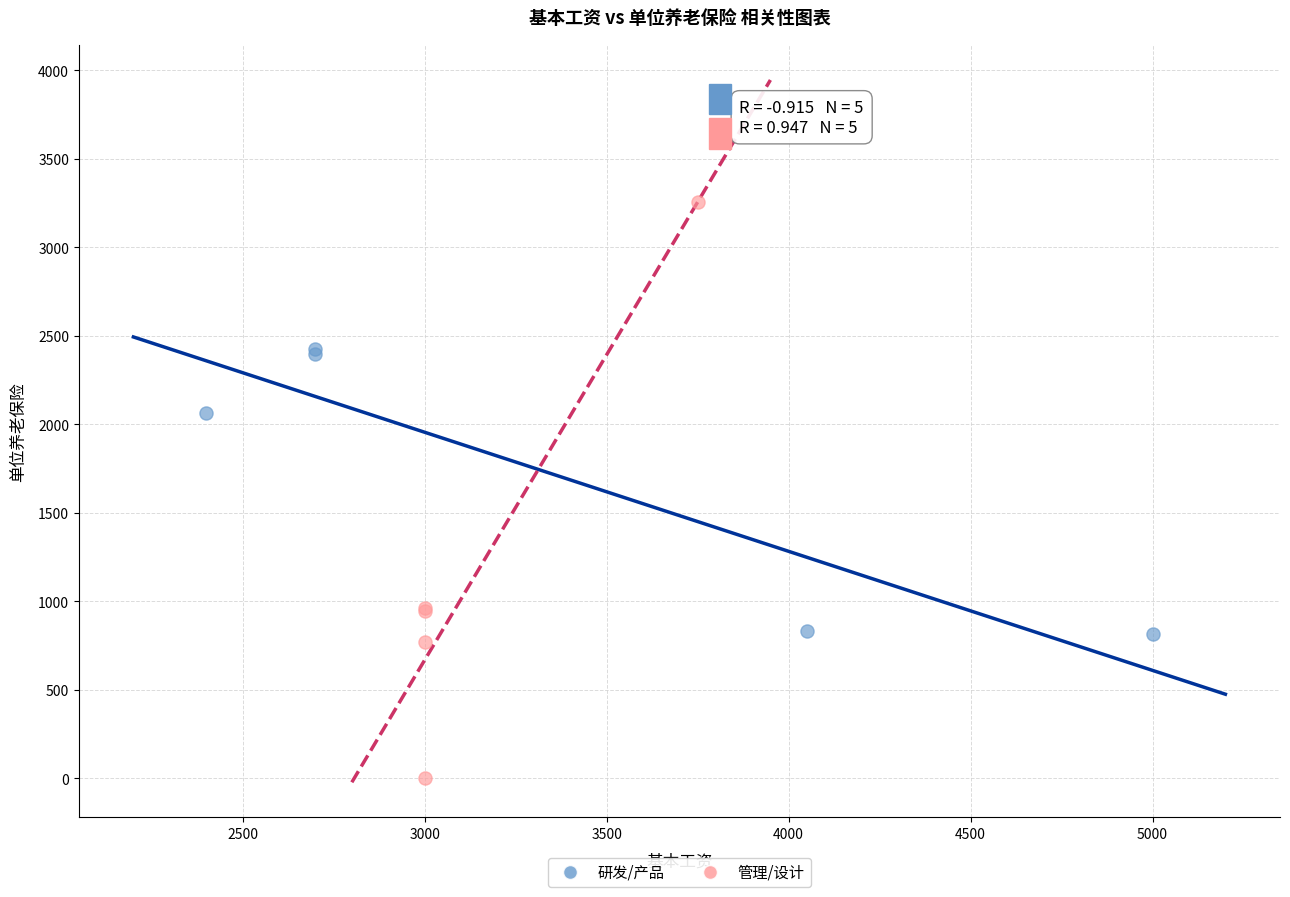

Which series has the largest Y range (max minus min)?

管理/设计